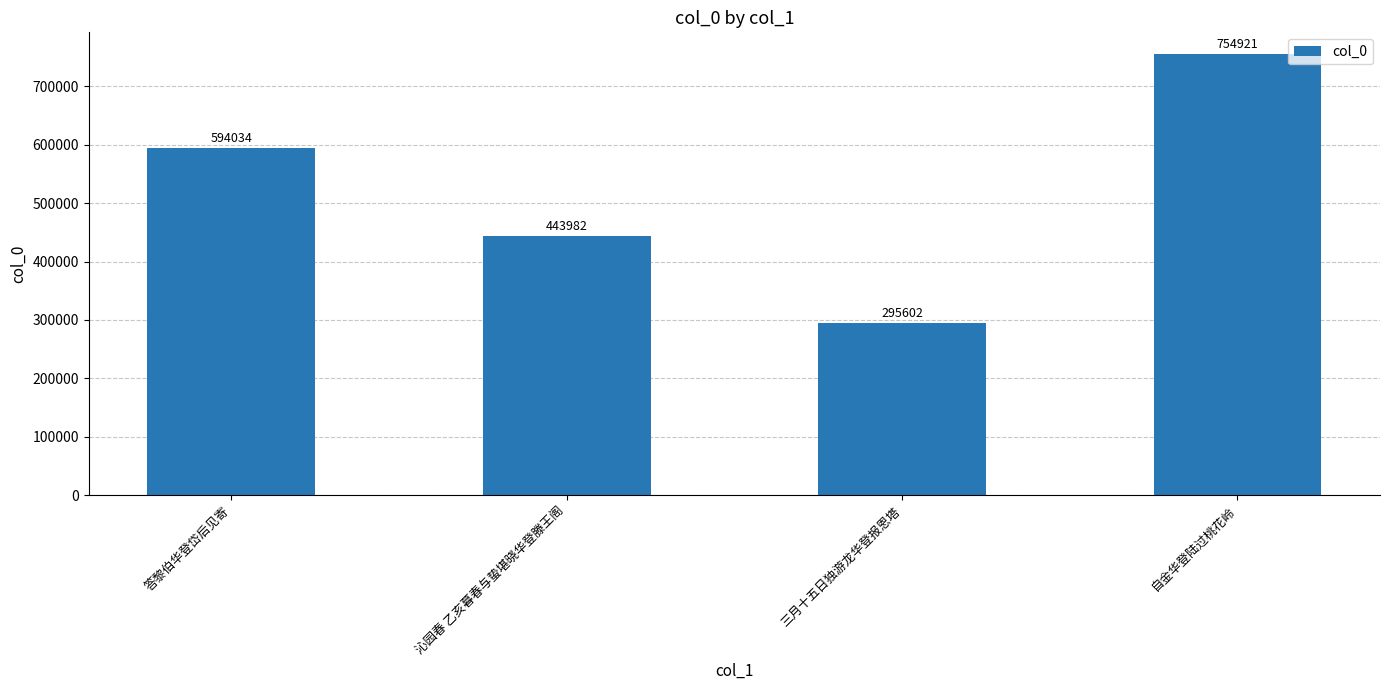

Reading left to right, list all the values displayed in this chart.

594034	443982	295602	754921